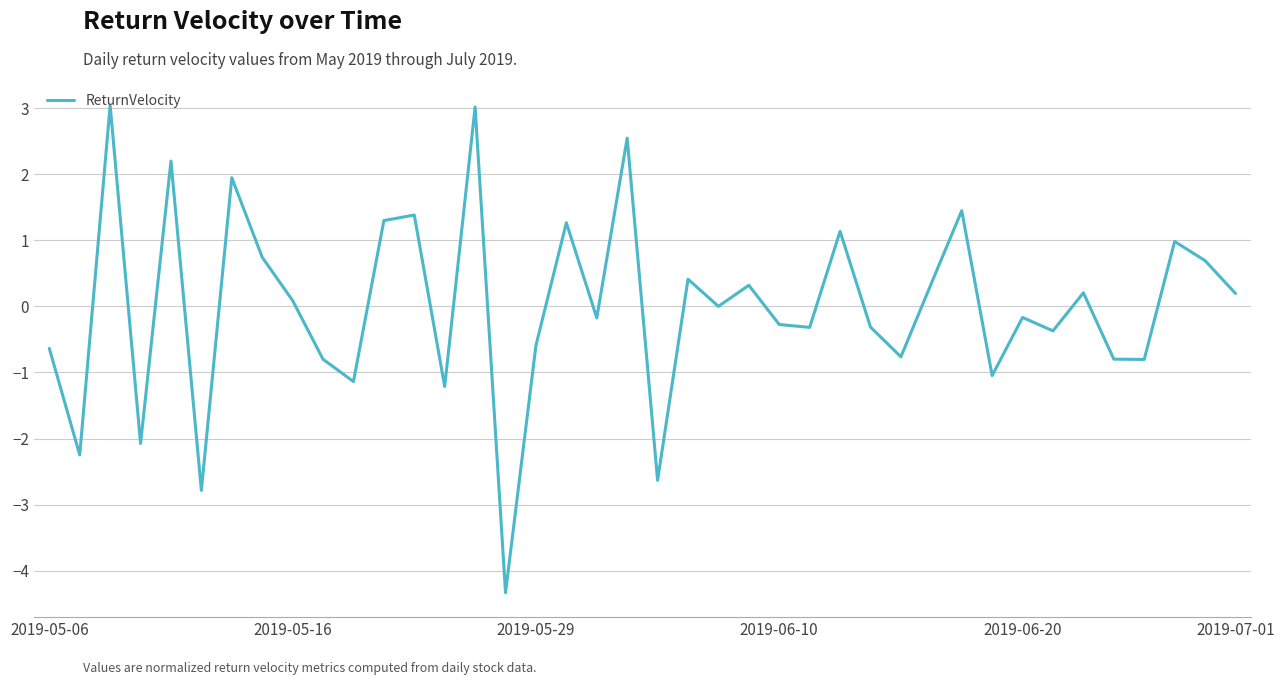

What is the difference between the maximum and minimum values?

7.4